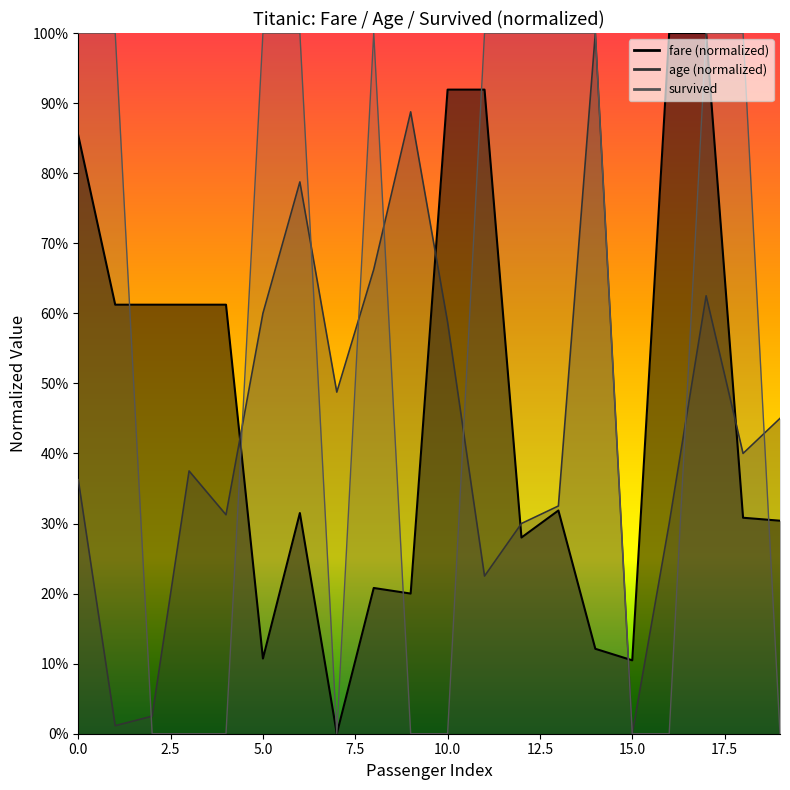

What is the total value across all series at 2?

0.6